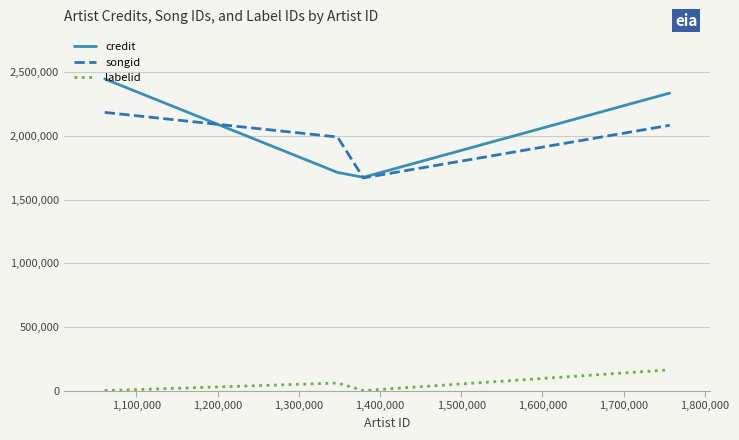

Rank the series by their maximum value, from lowest to highest.

labelid, songid, credit